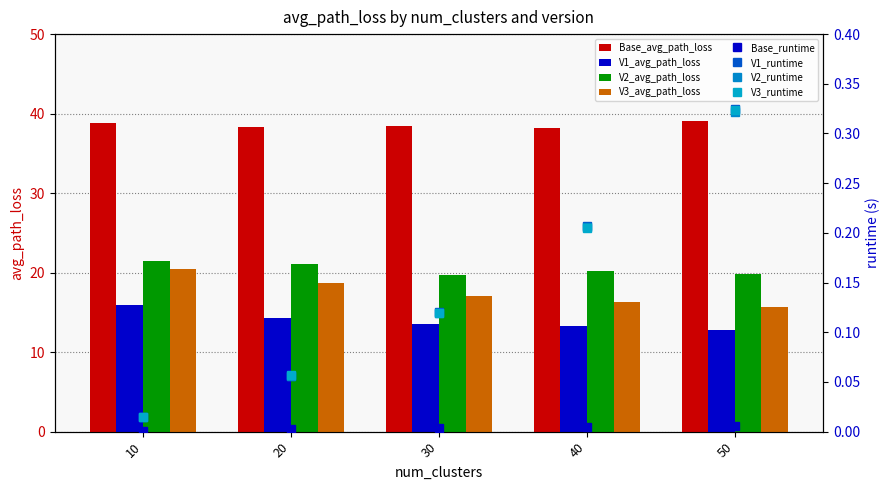

What is the sum of the Base_avg_path_loss values at 30 and 50?

77.5